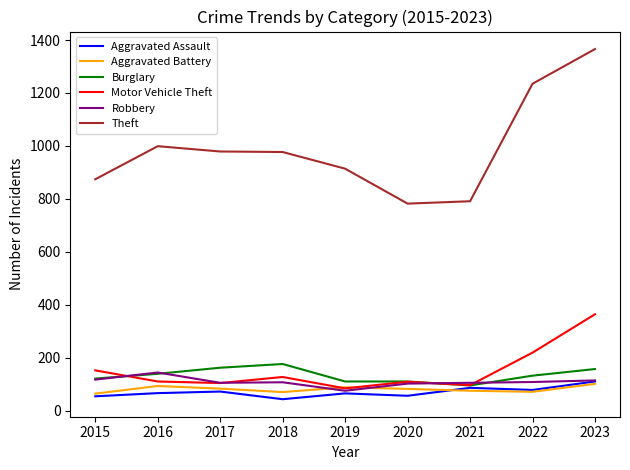

Which series has the largest total across all categories?

Theft